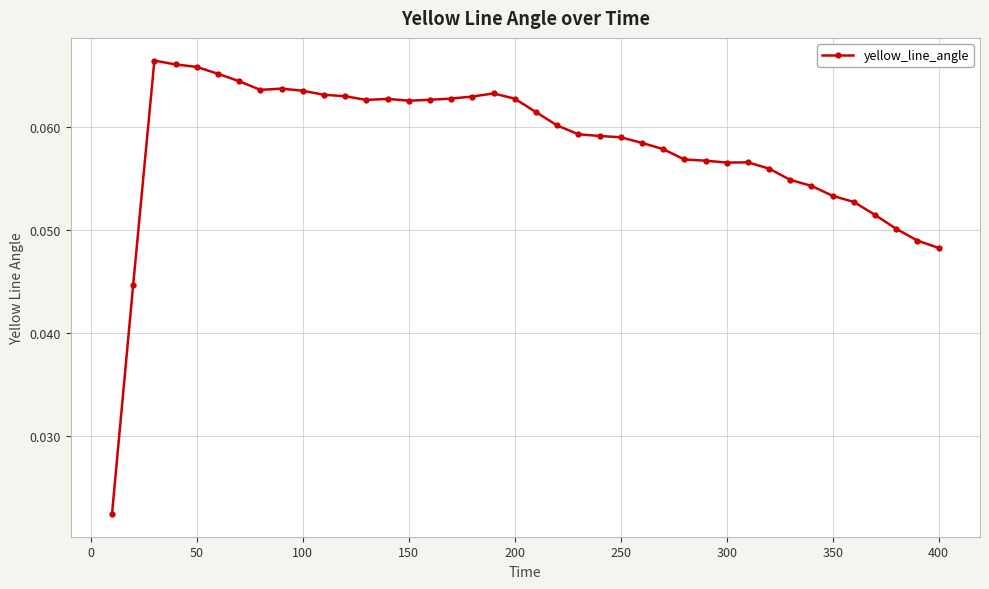

Count the values in the range 0 to 1.

40